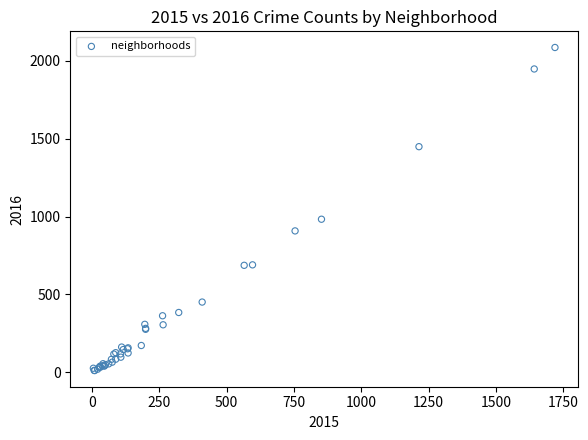

What Y value in the scatter plot is closest to 1048?

983